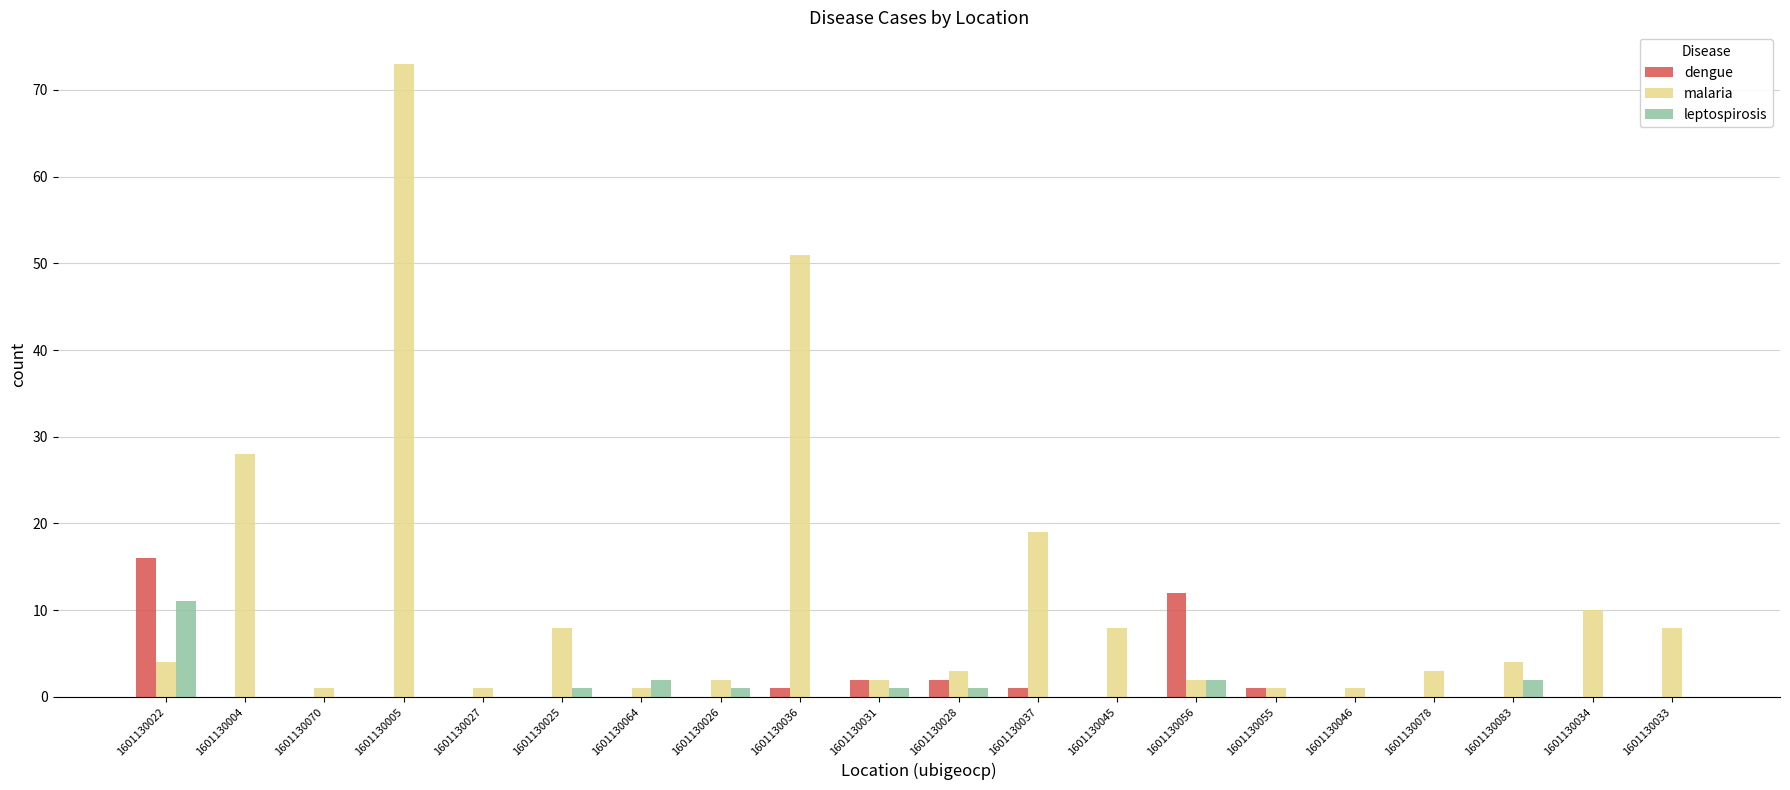

Which series changed the most between 1601130022 and 1601130070?

dengue